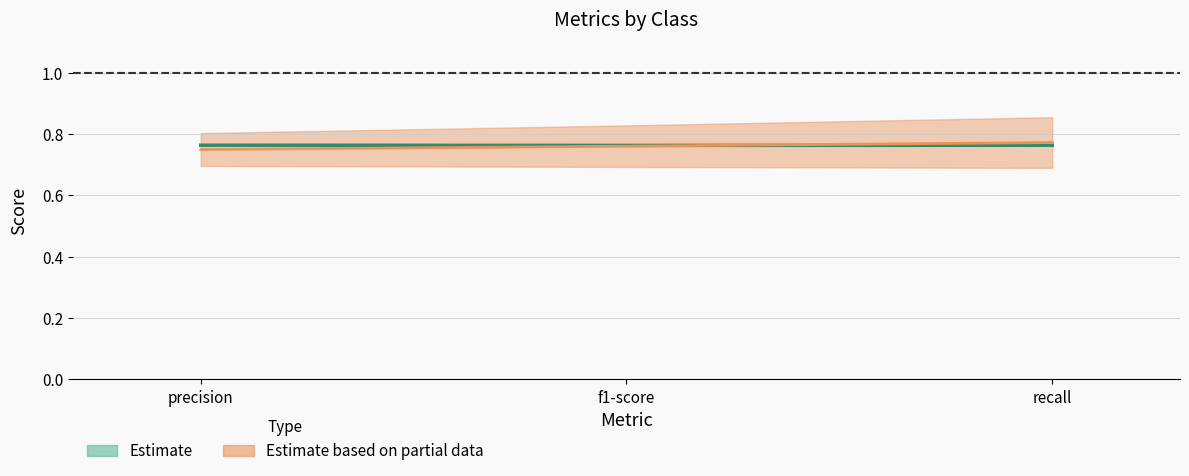

Is this an area chart (filled region under the line)?

No